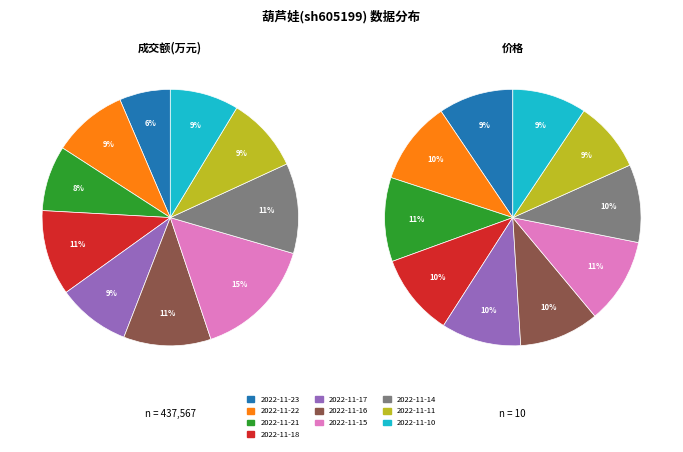

Is it true that 2022-11-23 is 21% of the pie?

False